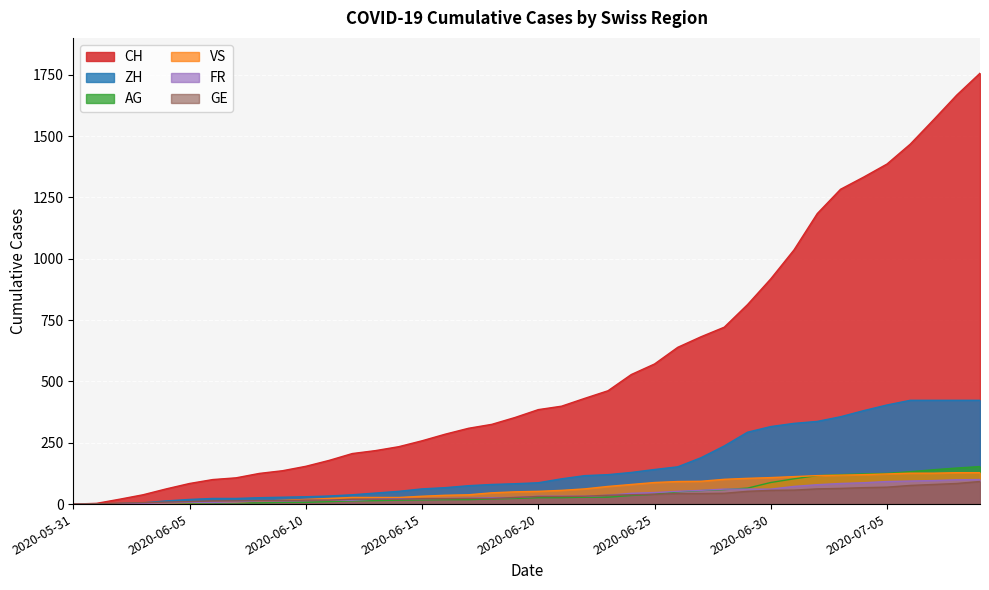

Rank the categories by FR value from highest to lowest.

2020-07-09, 2020-07-08, 2020-07-07, 2020-07-06, 2020-07-05, 2020-07-04, 2020-07-03, 2020-07-02, 2020-07-01, 2020-06-28, 2020-06-29, 2020-06-30, 2020-06-27, 2020-06-26, 2020-06-25, 2020-06-24, 2020-06-23, 2020-06-20, 2020-06-21, 2020-06-22, 2020-06-19, 2020-06-18, 2020-06-17, 2020-06-16, 2020-06-14, 2020-06-15, 2020-06-13, 2020-06-11, 2020-06-12, 2020-06-10, 2020-06-08, 2020-06-09, 2020-06-07, 2020-06-05, 2020-06-06, 2020-06-04, 2020-06-03, 2020-06-02, 2020-05-31, 2020-06-01